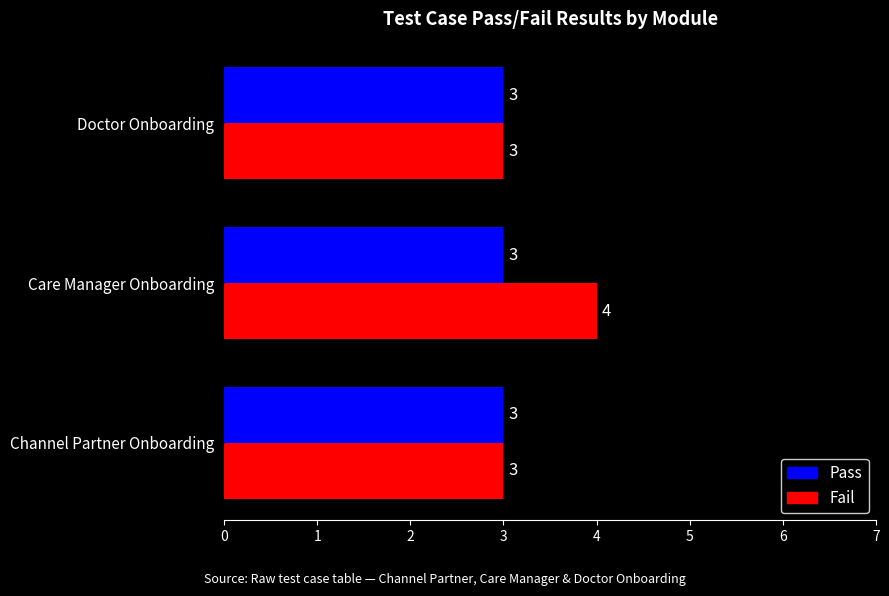

Which series has the widest spread of values?

Fail